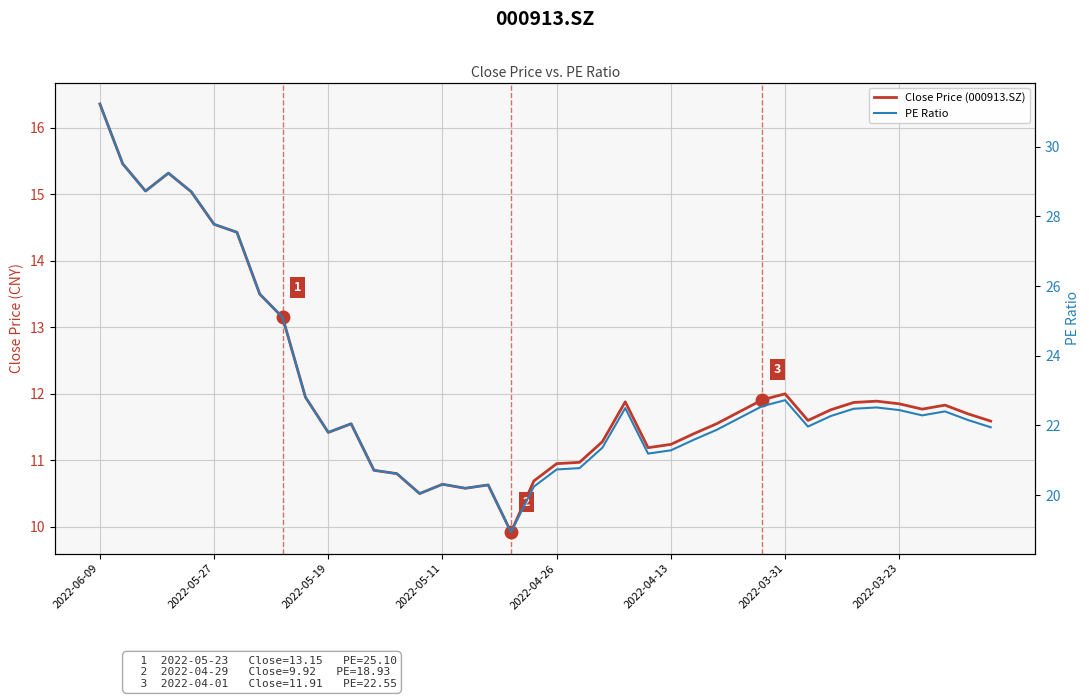

List the series in order of their peak value, highest first.

PE Ratio, Close Price (000913.SZ)